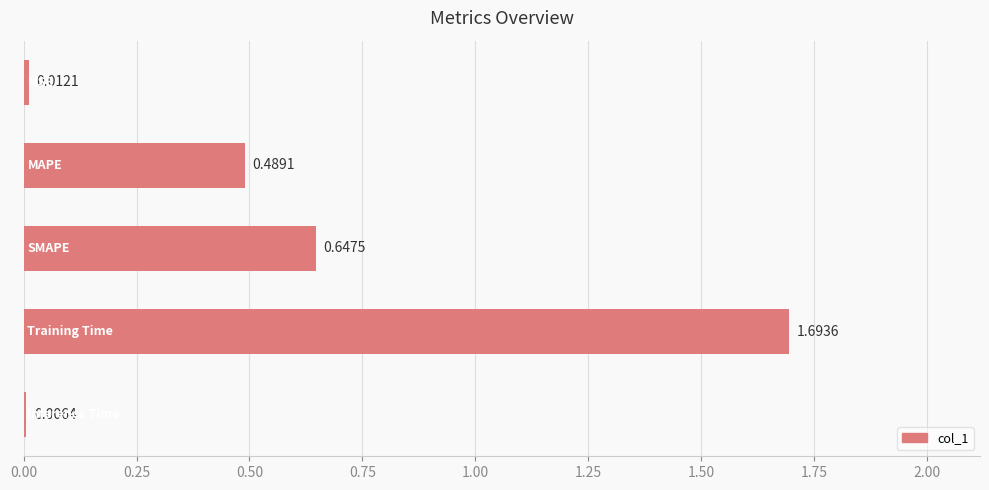

What is the difference between the maximum and minimum values?

1.7